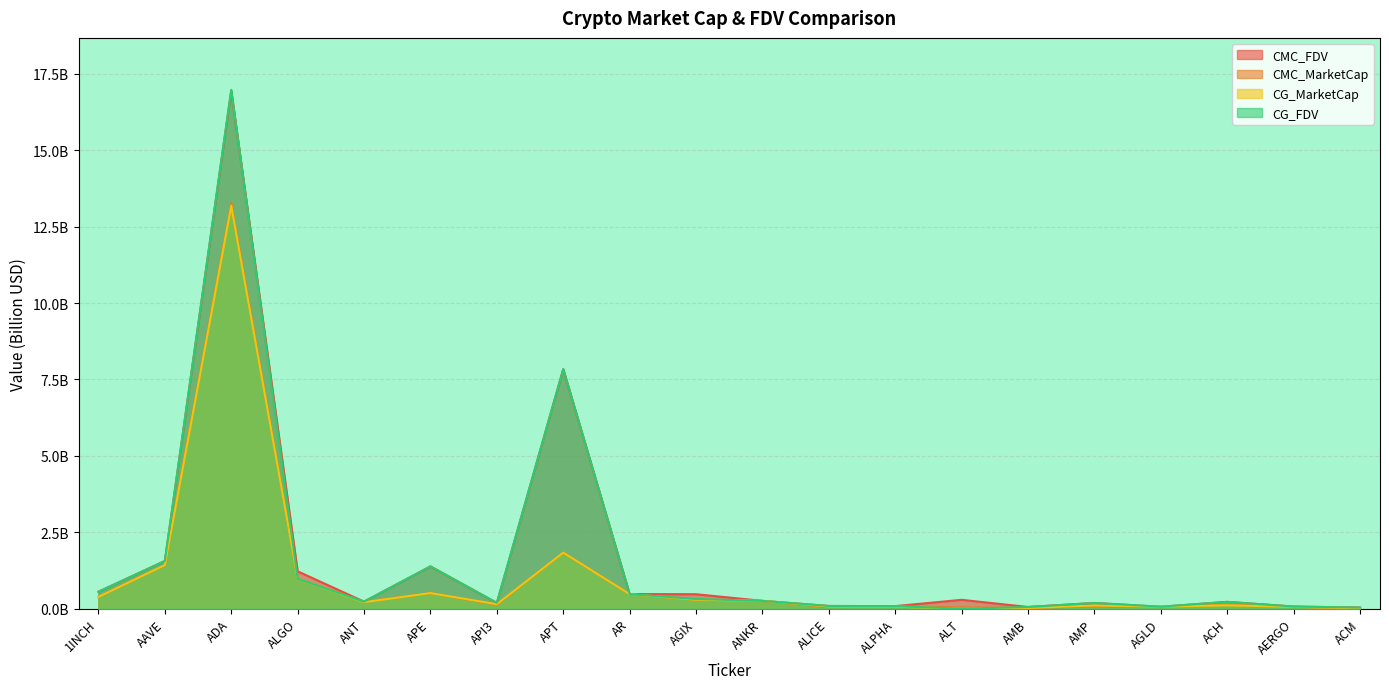

Where is the first local minimum for CMC_MarketCap?

ANT